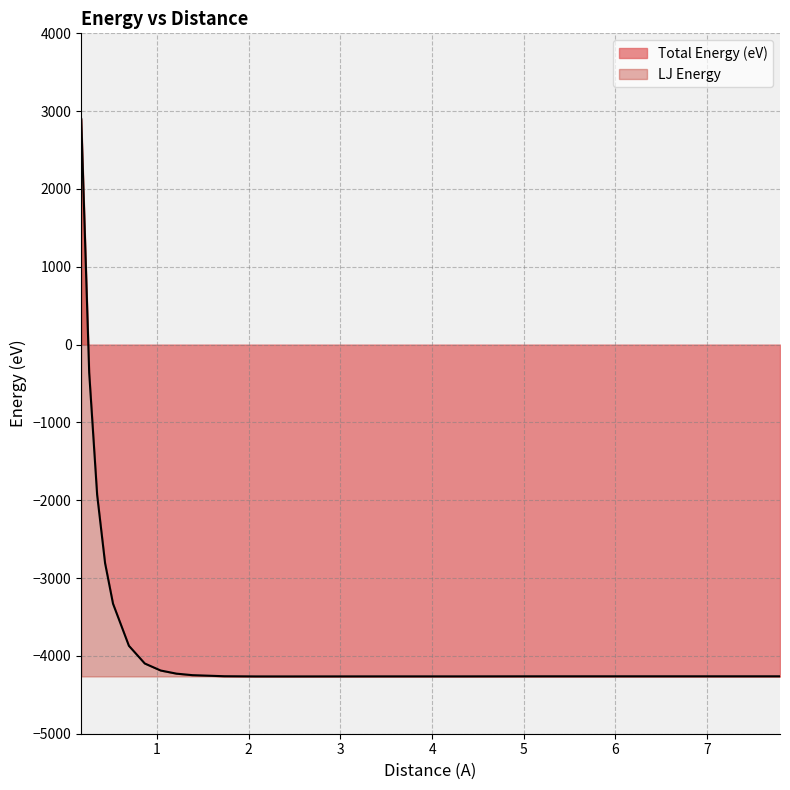

Is the value of Total Energy (eV) at 1 greater than the value of LJ Energy at 14?

Yes